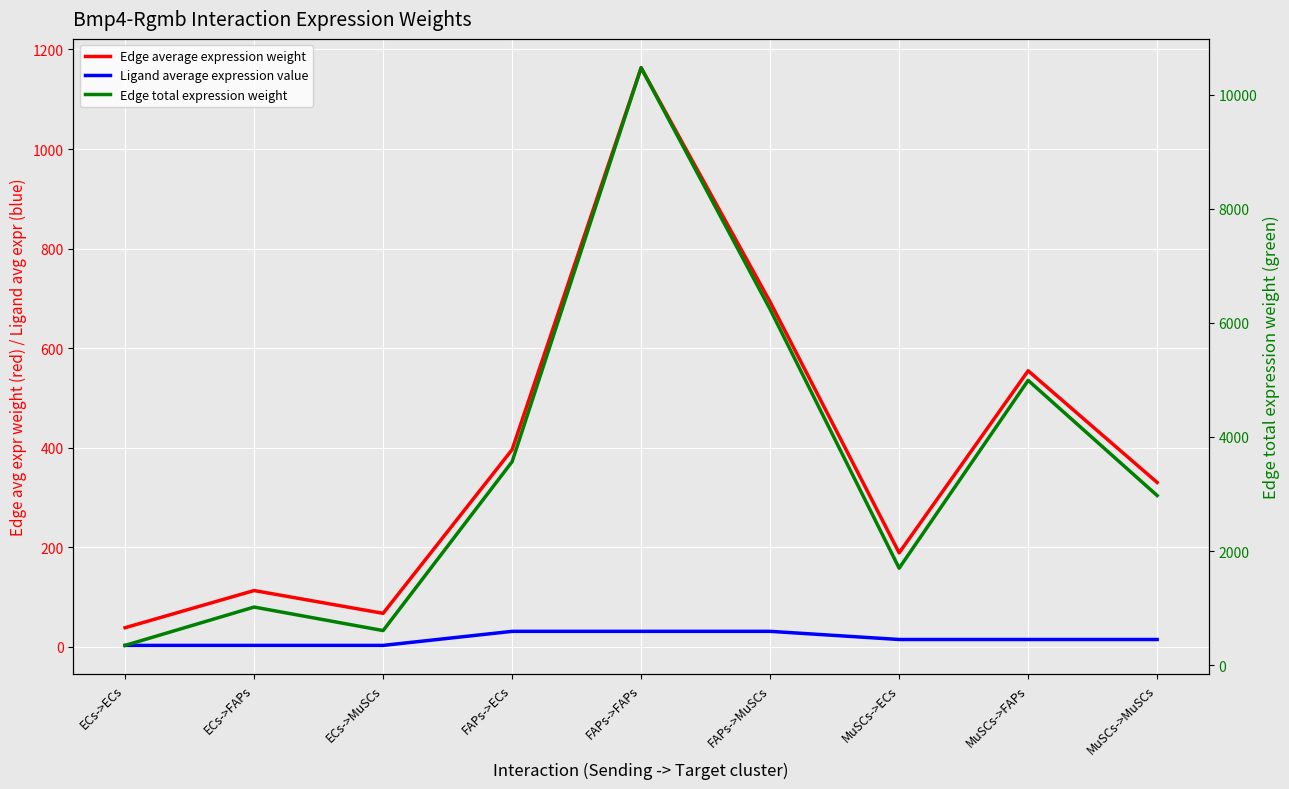

What is the difference between the highest and lowest values at MuSCs->FAPs?

4976.5